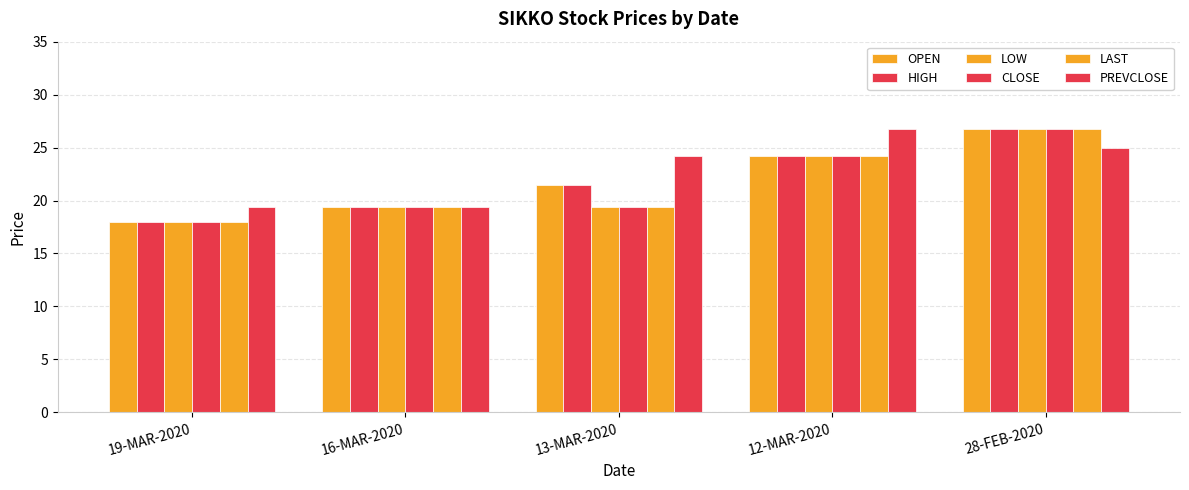

What is the greatest value displayed?

26.8